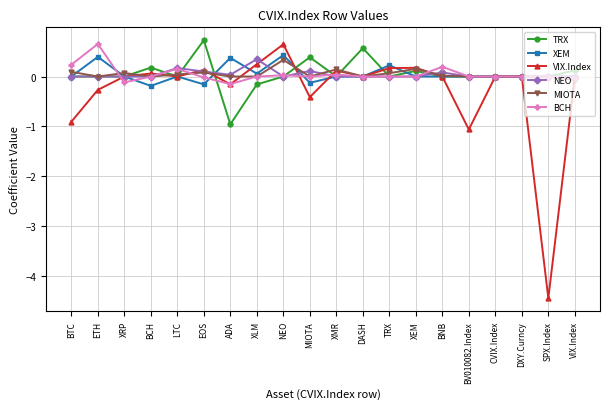

What is the average value of the XEM series?

0.1